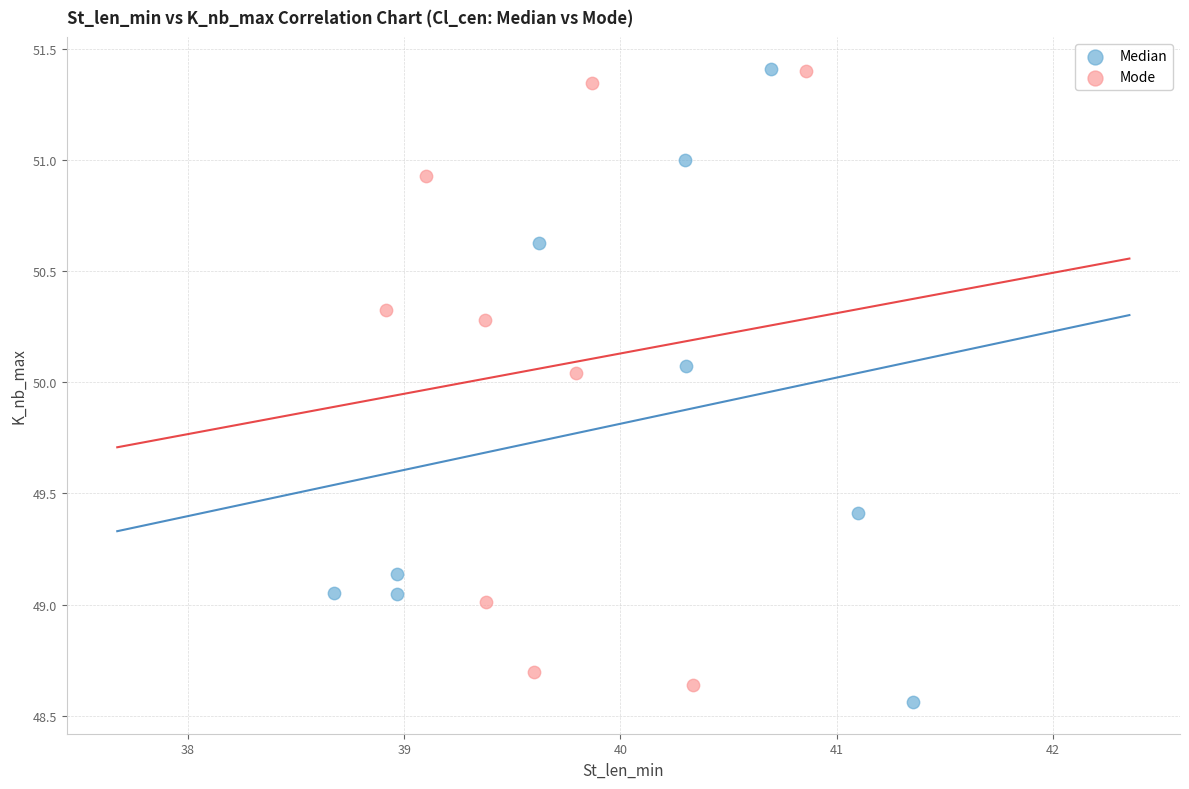

Which series has the widest spread of Y values?

Median